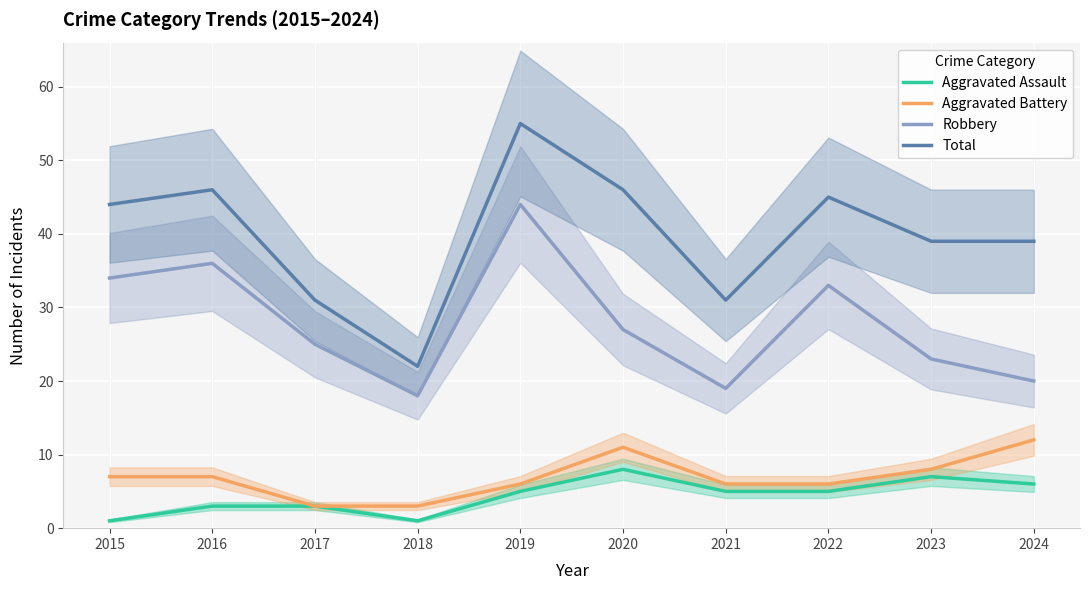

At which label does Robbery first exceed 27?

2015